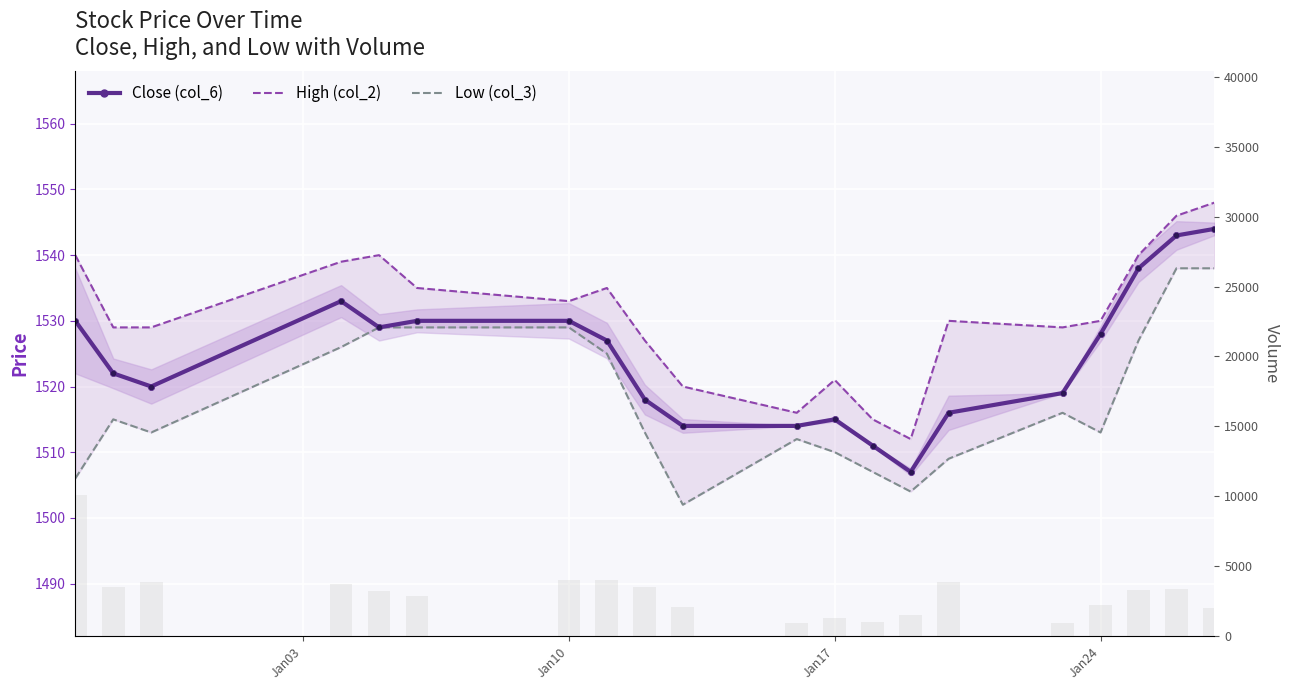

At how many categories does at least one series exceed 1524?

15